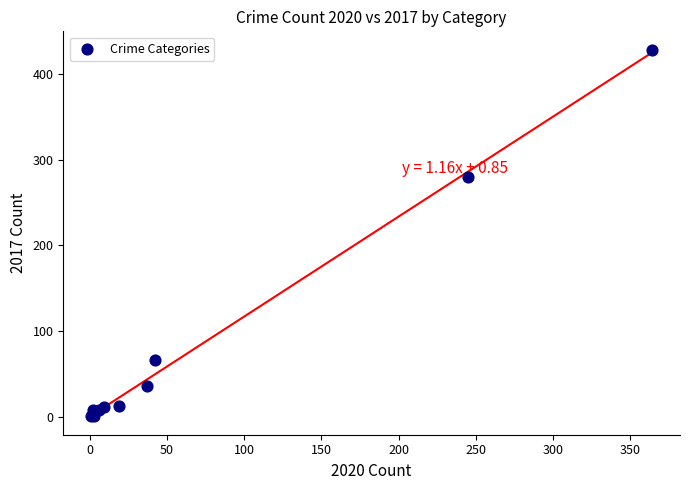

What Y value in the scatter plot is closest to 214?

280